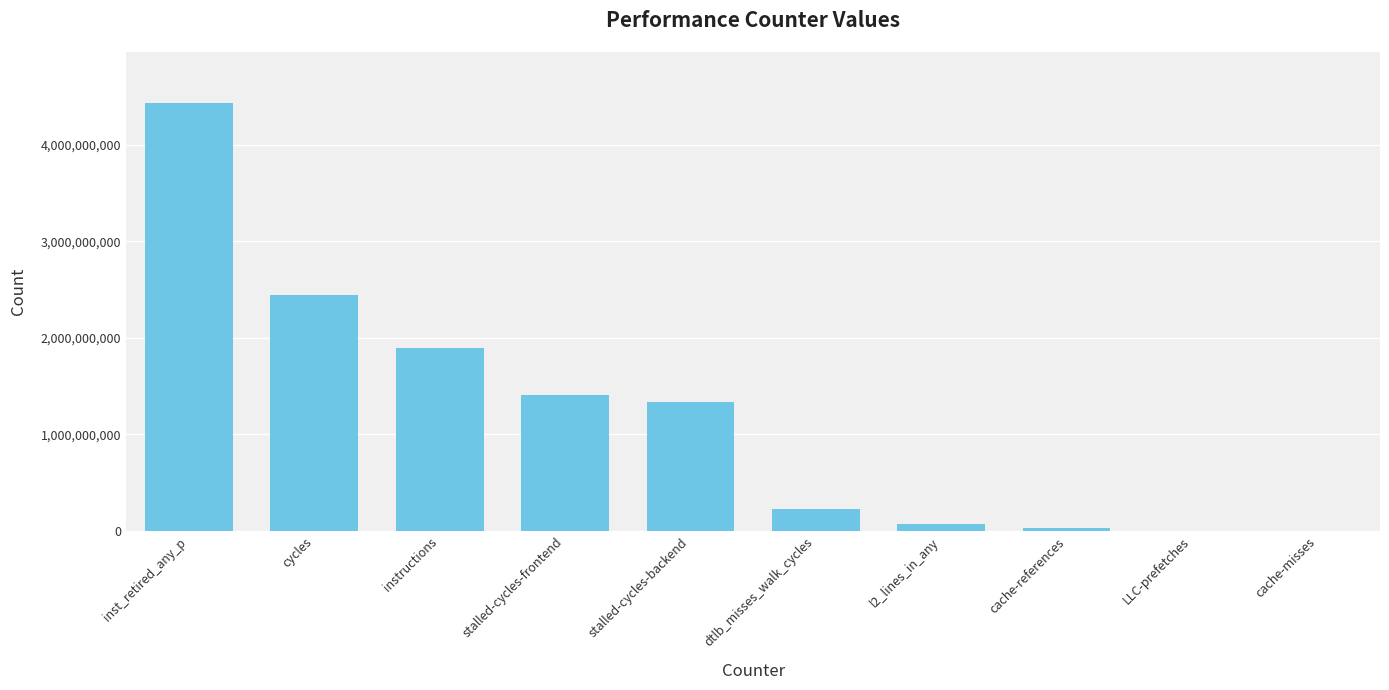

Which has a higher value, dtlb_misses_walk_cycles or instructions?

instructions